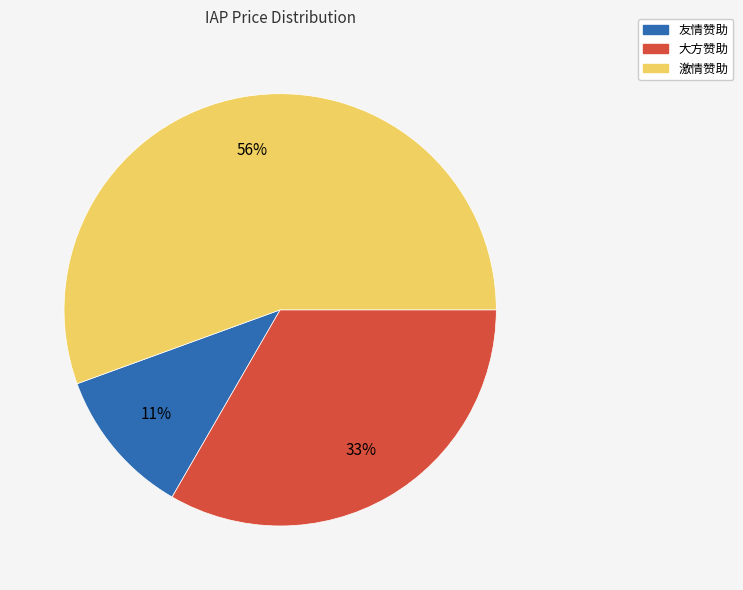

What is the smallest slice in the pie chart?

友情赞助